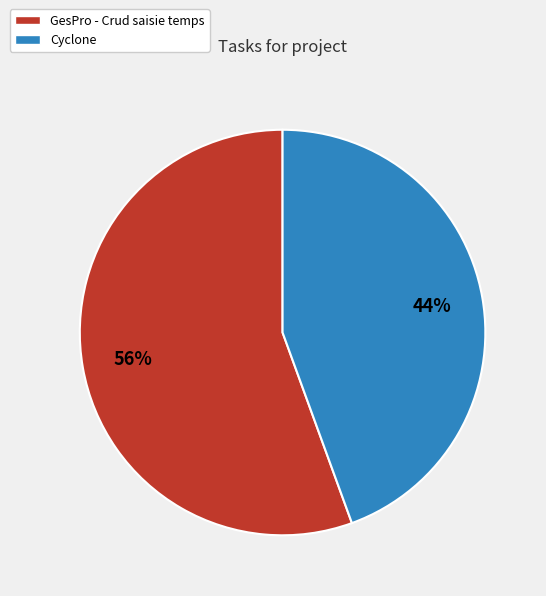

Do Cyclone and GesPro - Crud saisie temps together represent more than half of the pie?

Yes